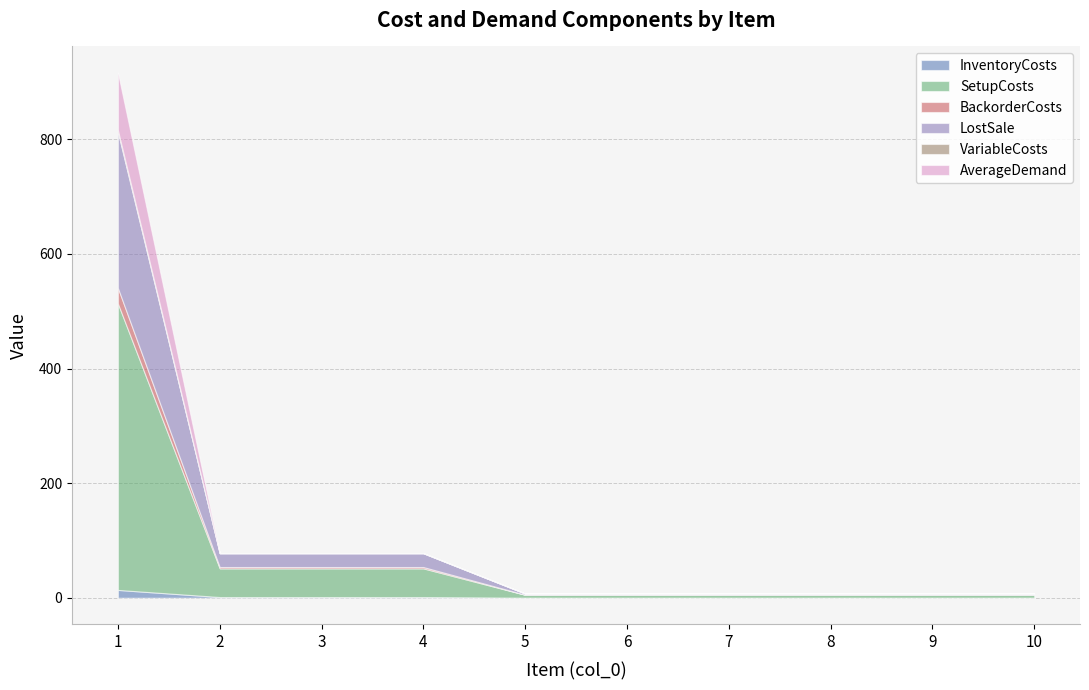

True or false: VariableCosts has more than 0 points higher than both neighbors.

False